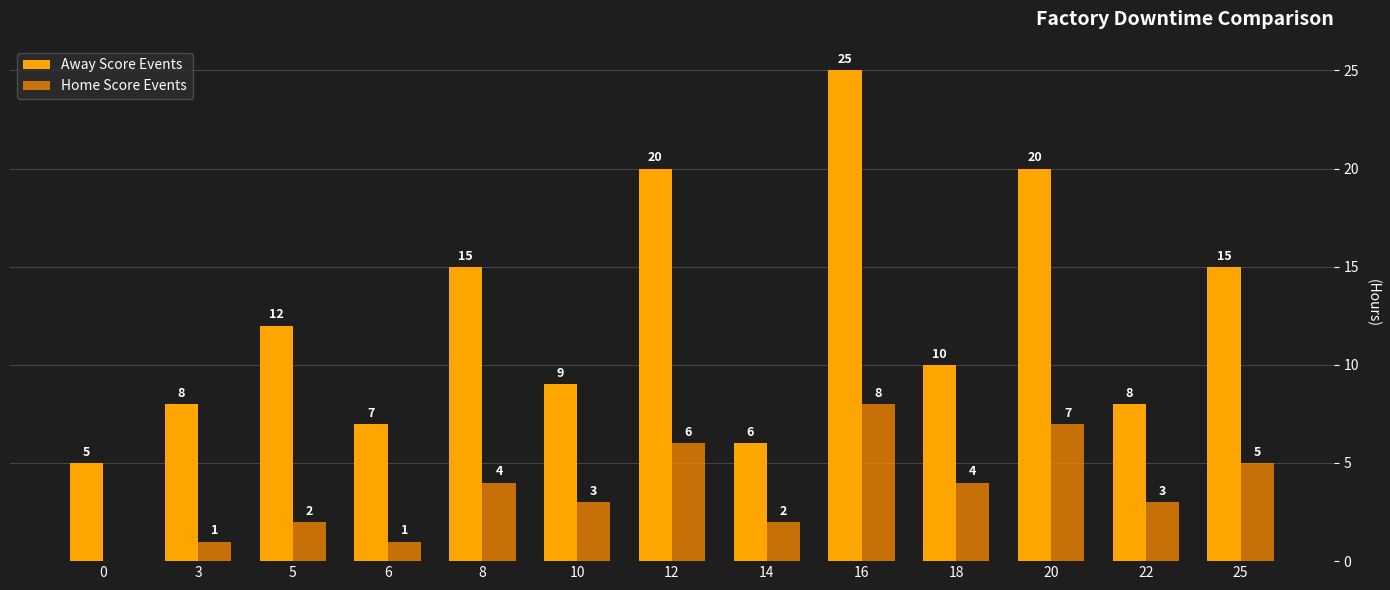

Count the number of categories in the chart.

13